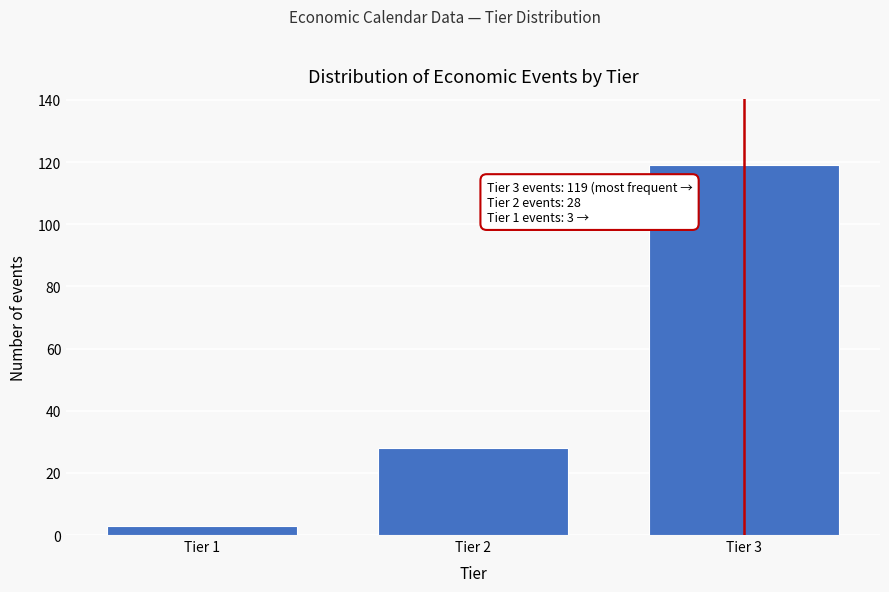

Reading right to left, extract all data points from this chart.

Tier 3=119	Tier 2=28	Tier 1=3